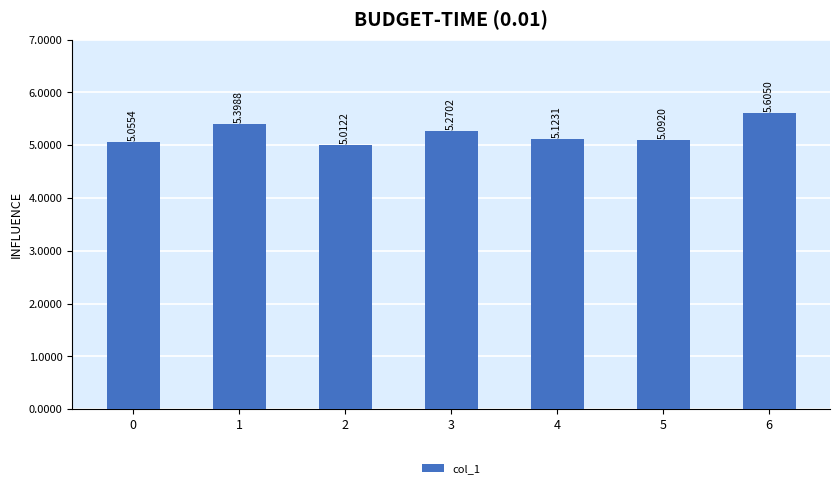

What is the average value?

5.2